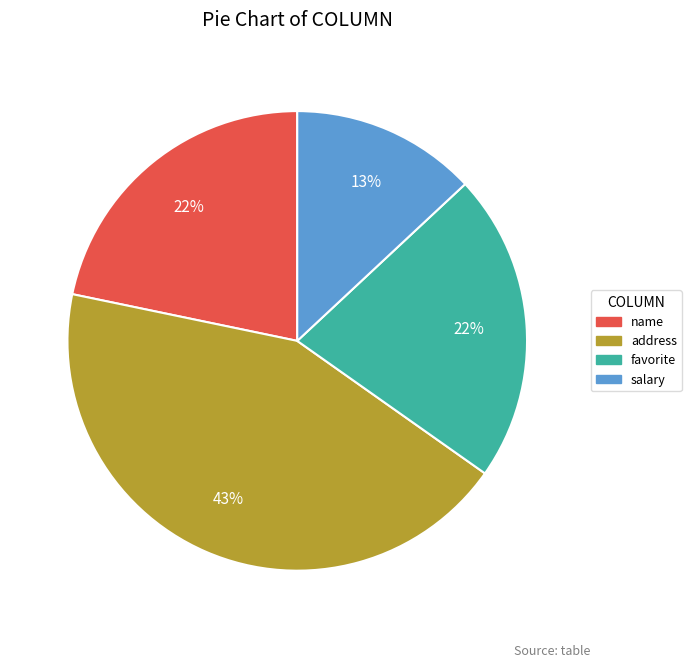

Between salary and name, which is larger?

name